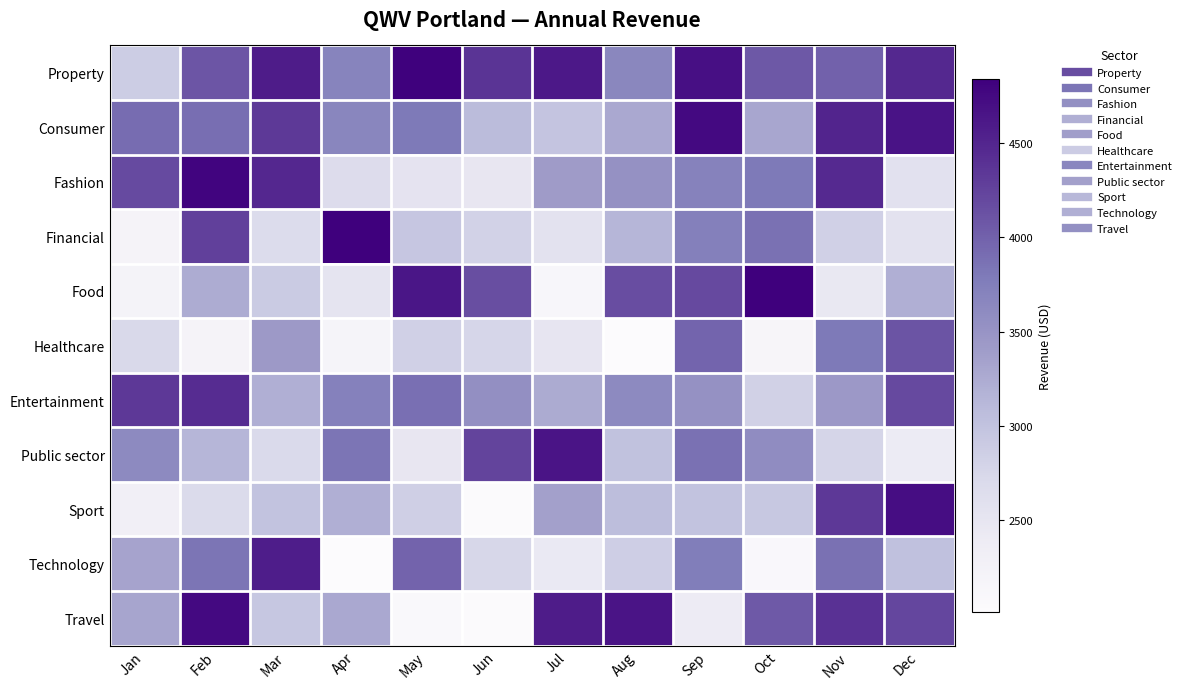

Which category has the highest value across all series?

Oct